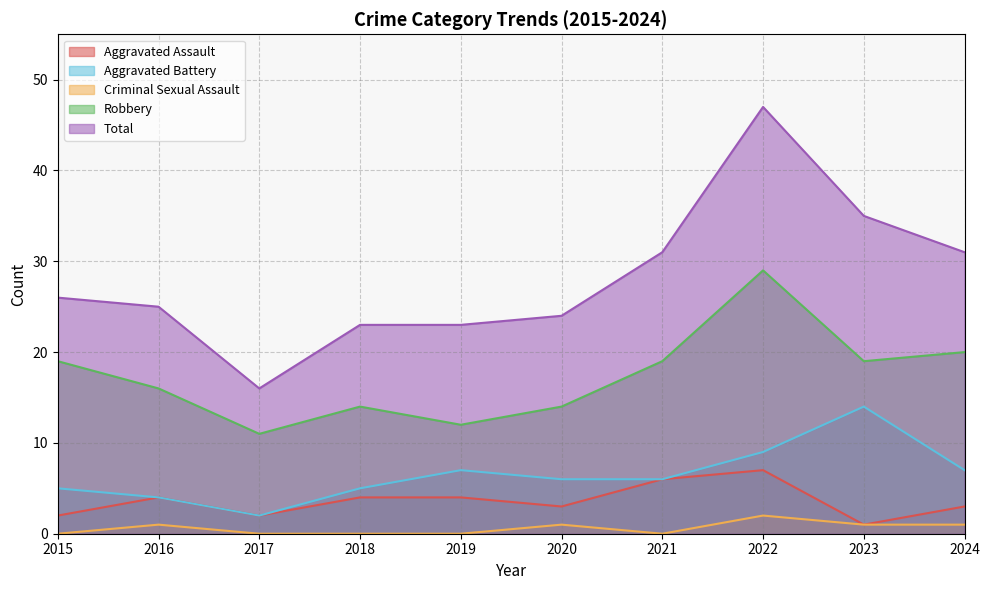

At how many categories does at least one series exceed 4?

10